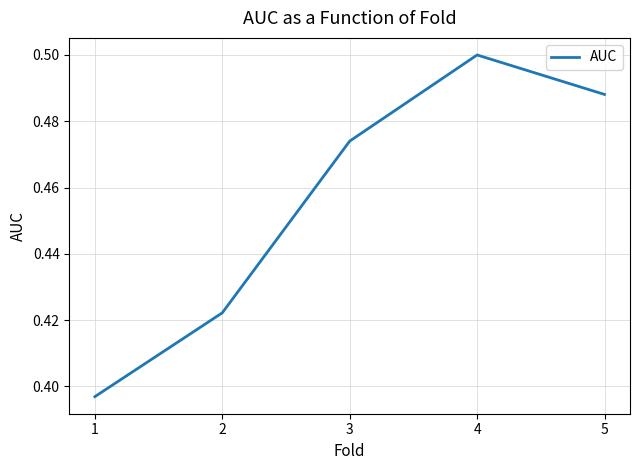

Is it true that the value at 5 is 0.8?

False